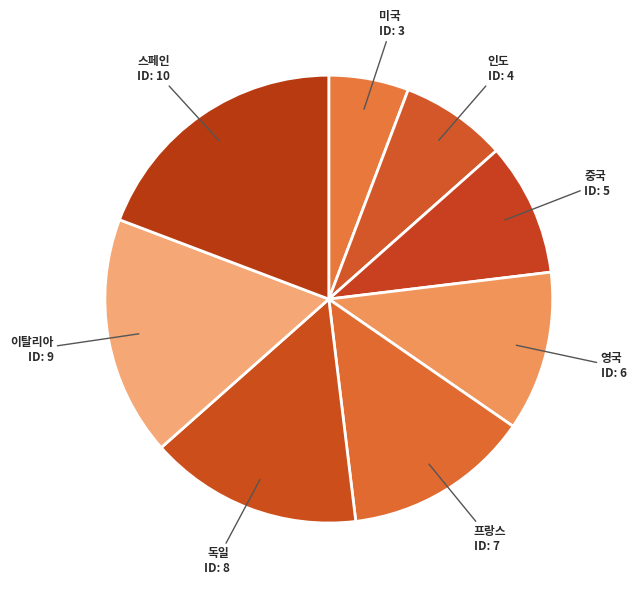

How many segments does this pie chart have?

8